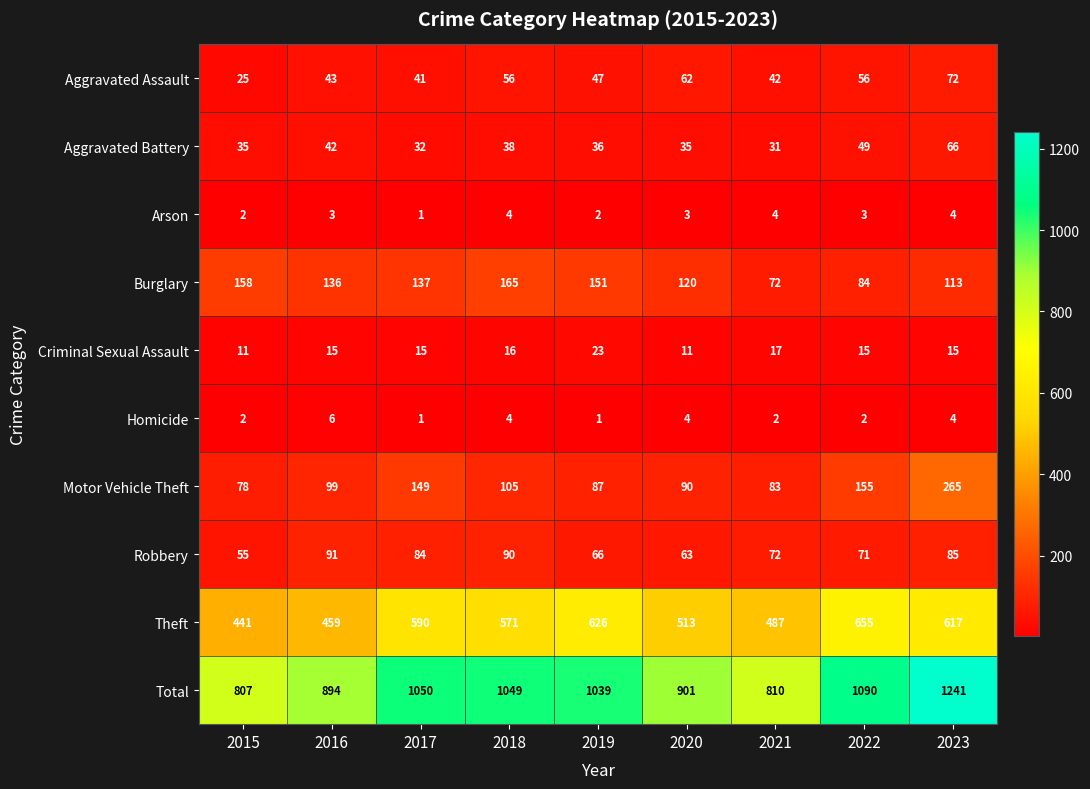

What is the greatest value displayed?

1241